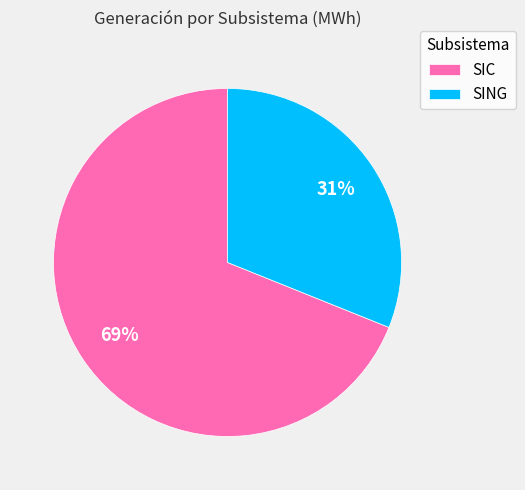

To the nearest percent, what portion does SING represent?

31%